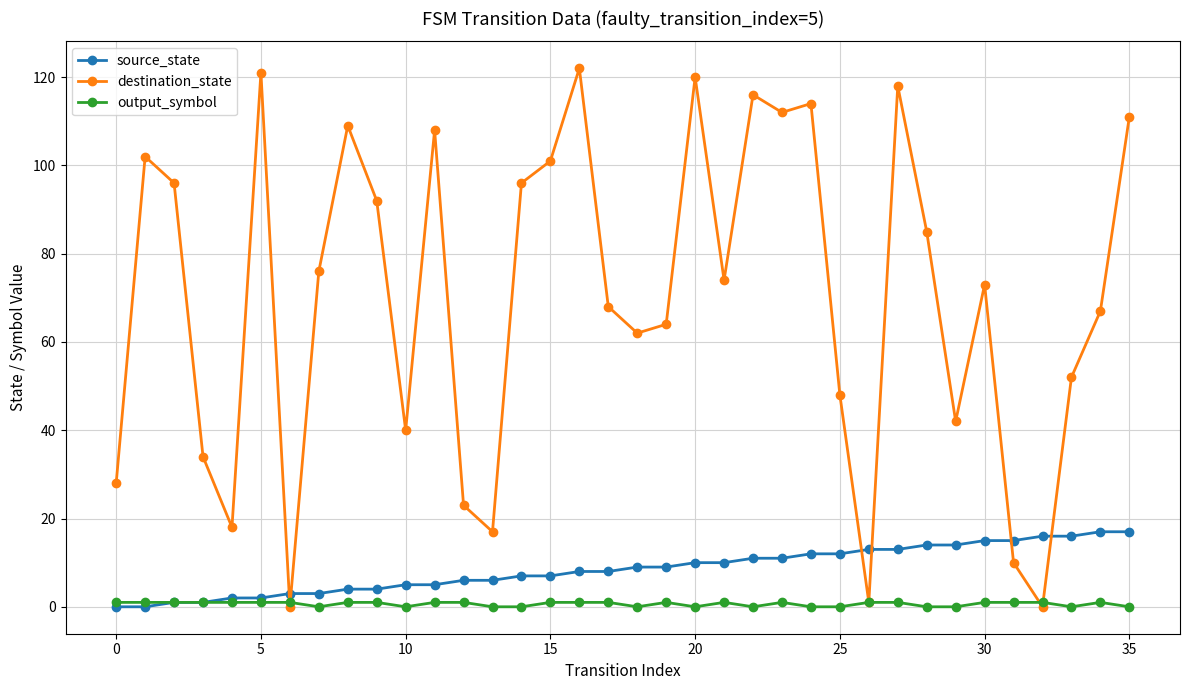

What is the highest value of the output_symbol series?

1